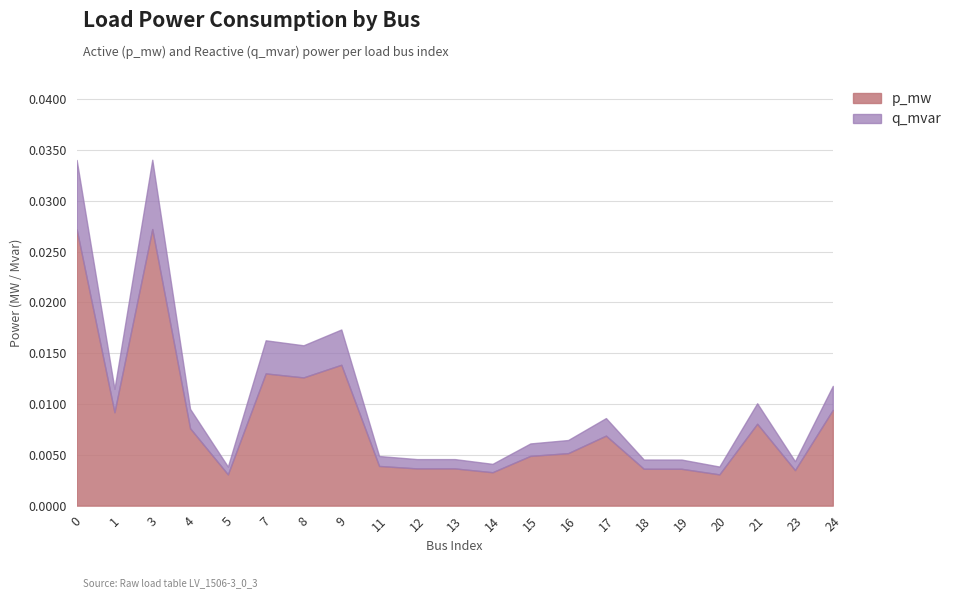

At which label does p_mw reach its minimum?

5